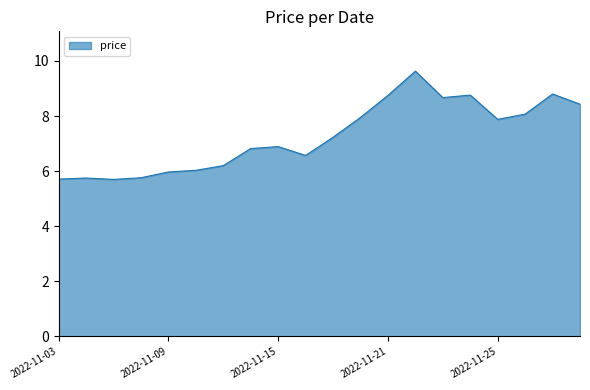

What is the greatest value displayed?

9.6